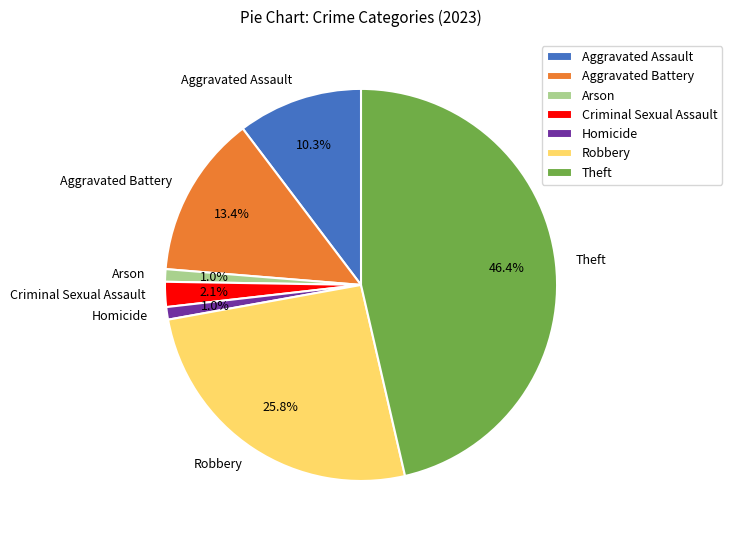

True or false: Aggravated Battery accounts for 6% of the total.

False